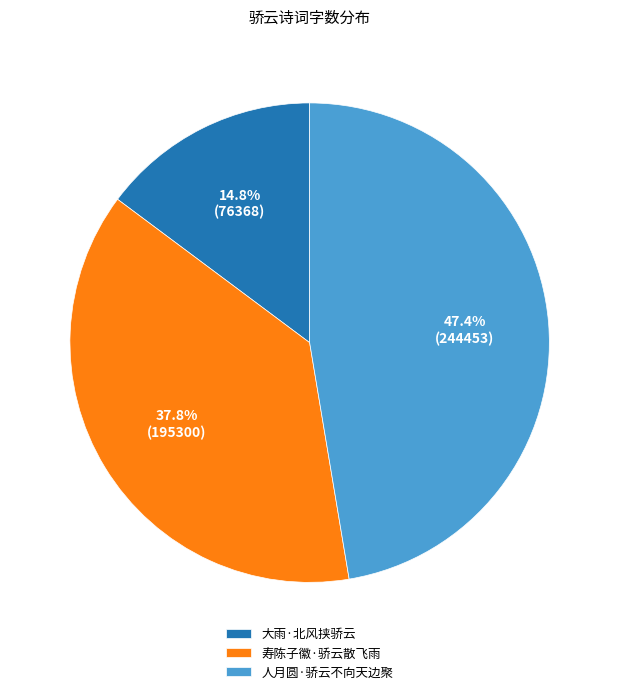

Is it true that 人月圆·骄云不向天边聚 is 58% of the pie?

False